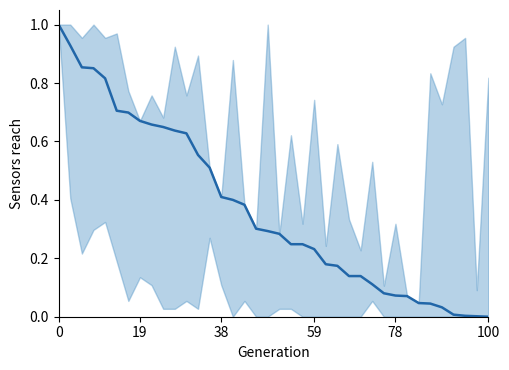

Reading left to right, what are all the values shown in this chart?

1.0	0.9	0.9	0.9	0.8	0.7	0.7	0.7	0.7	0.6	0.6	0.6	0.6	0.5	0.4	0.4	0.4	0.3	0.3	0.3	0.2	0.2	0.2	0.2	0.2	0.1	0.1	0.1	0.1	0.1	0.1	0.0	0.0	0.0	0.0	0.0	0.0	0.0